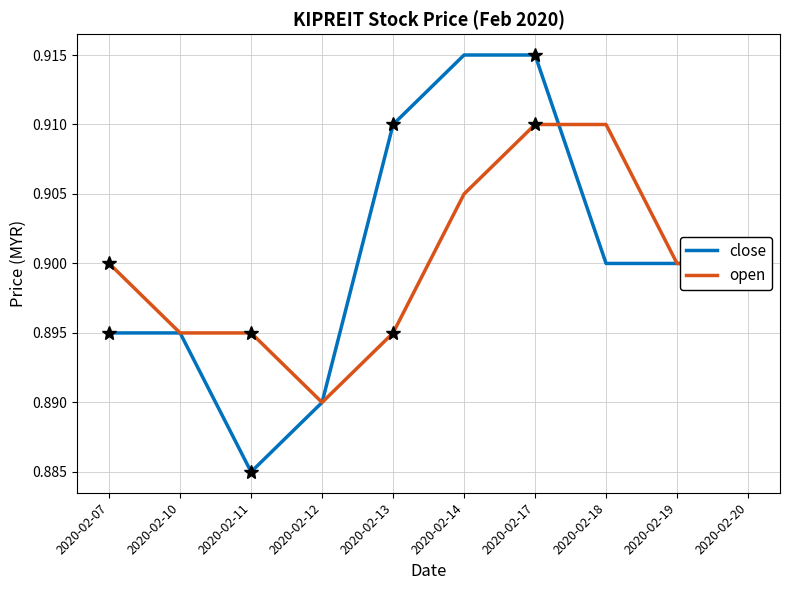

Is this an area chart (filled region under the line)?

No